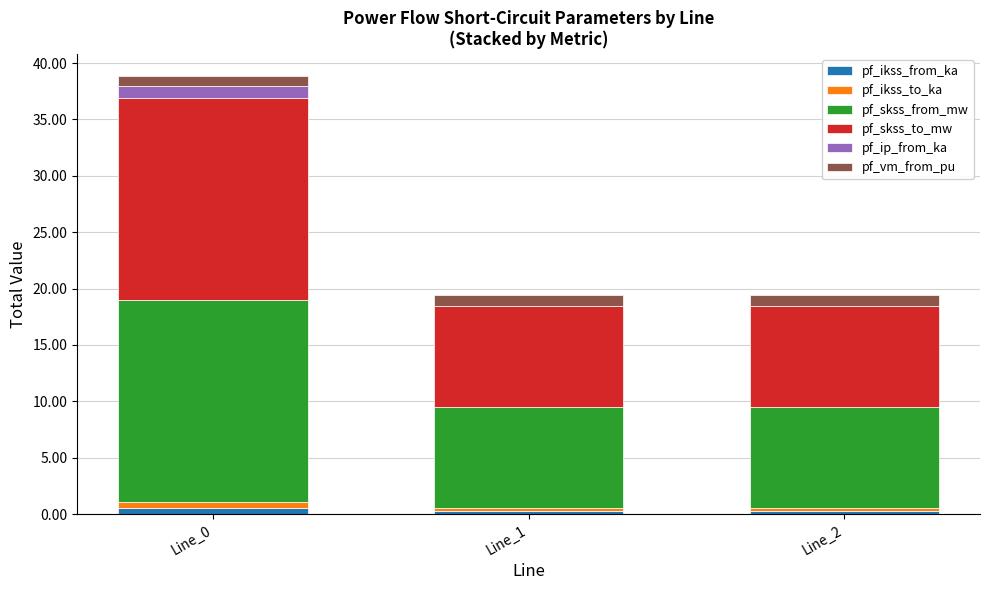

What is the total value across all series at Line_2?

19.4